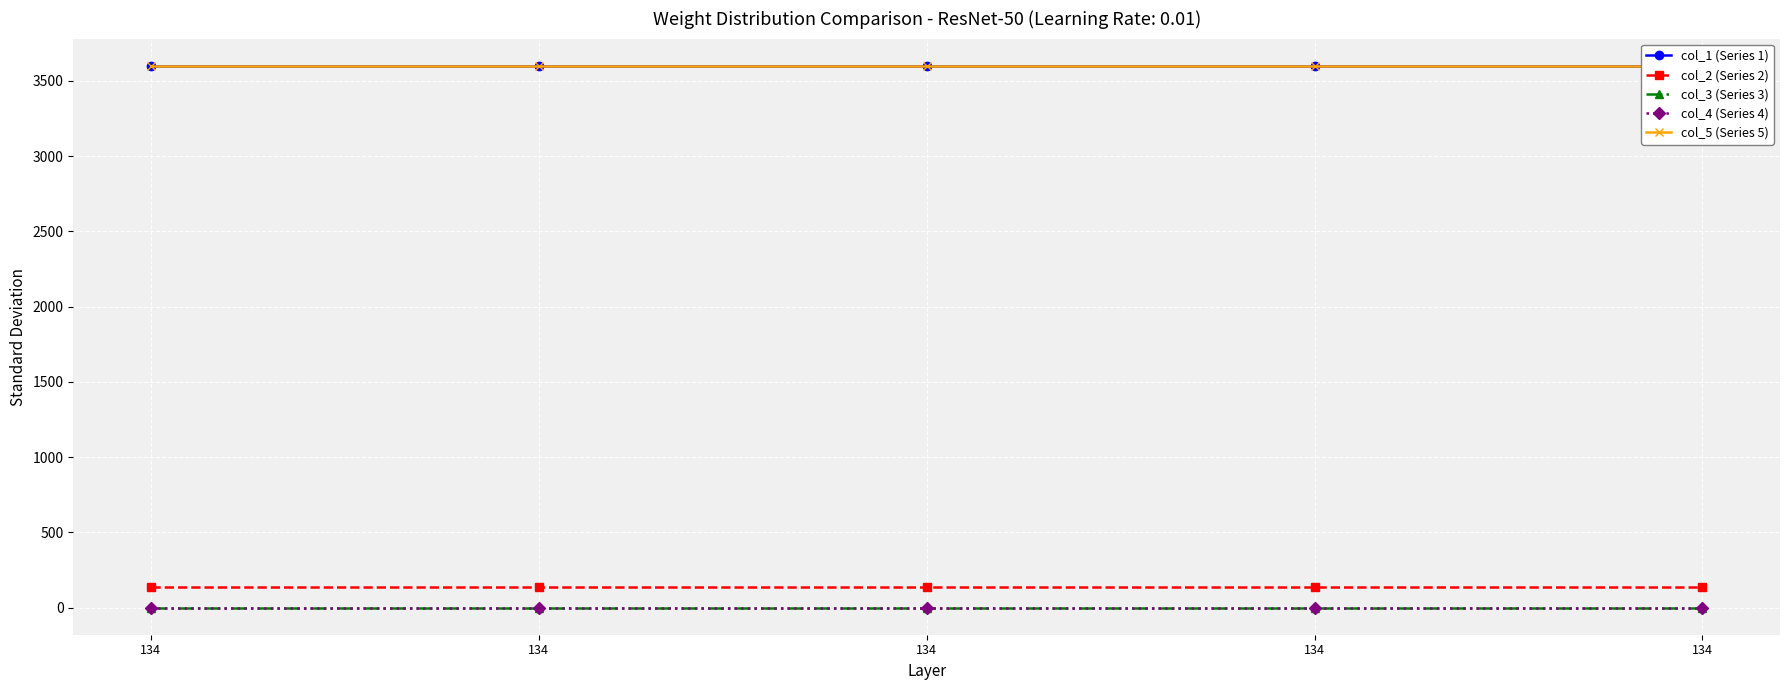

True or false: col_2 (Series 2) has more than 1 interior local peaks.

False